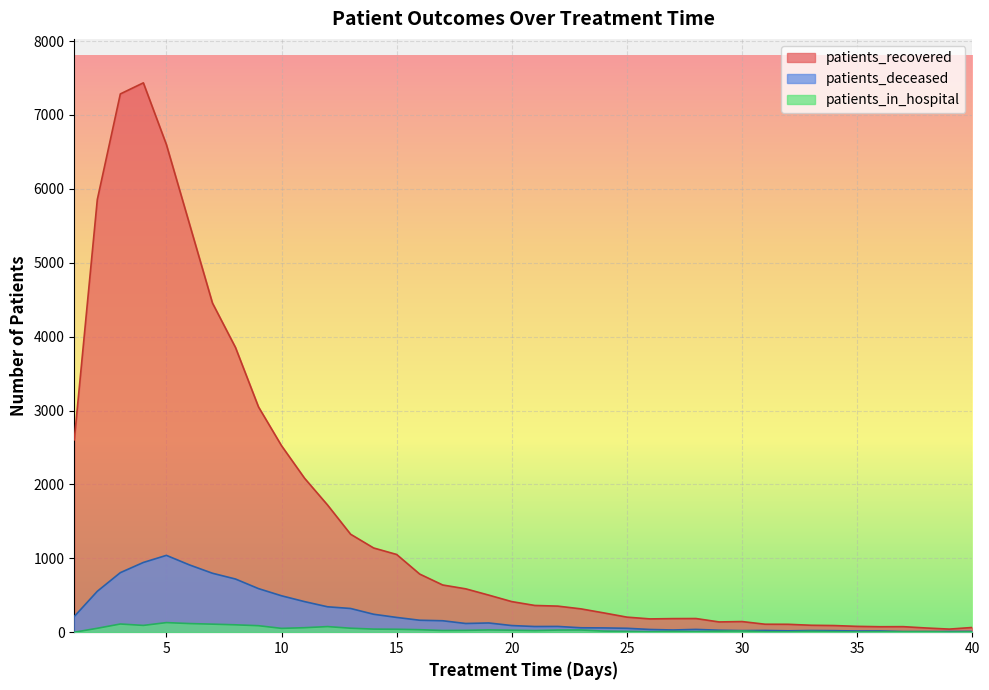

What is the difference between the second highest and minimum values in the patients_deceased series?

936